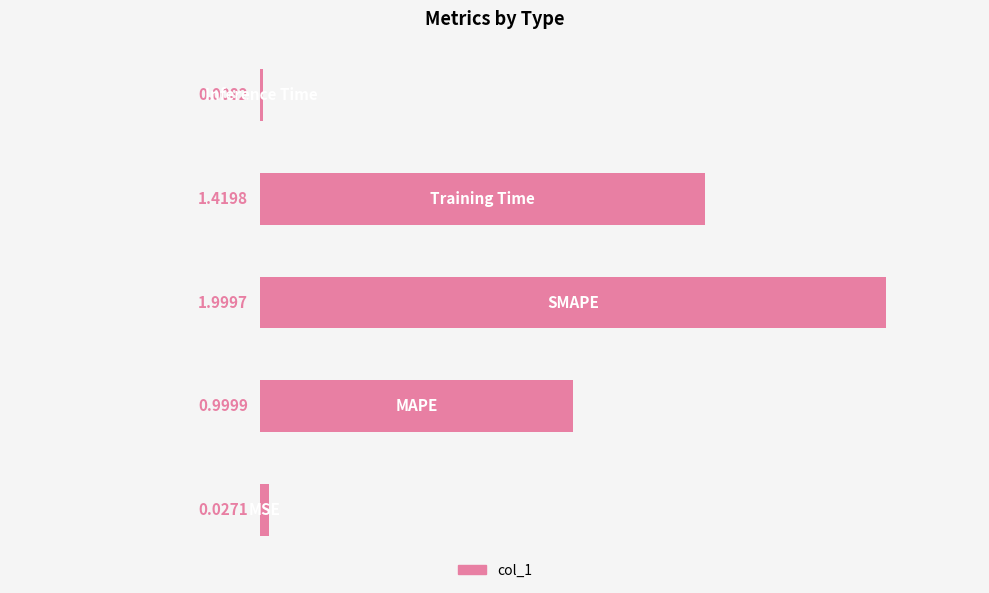

What is the sum of all values?

4.5